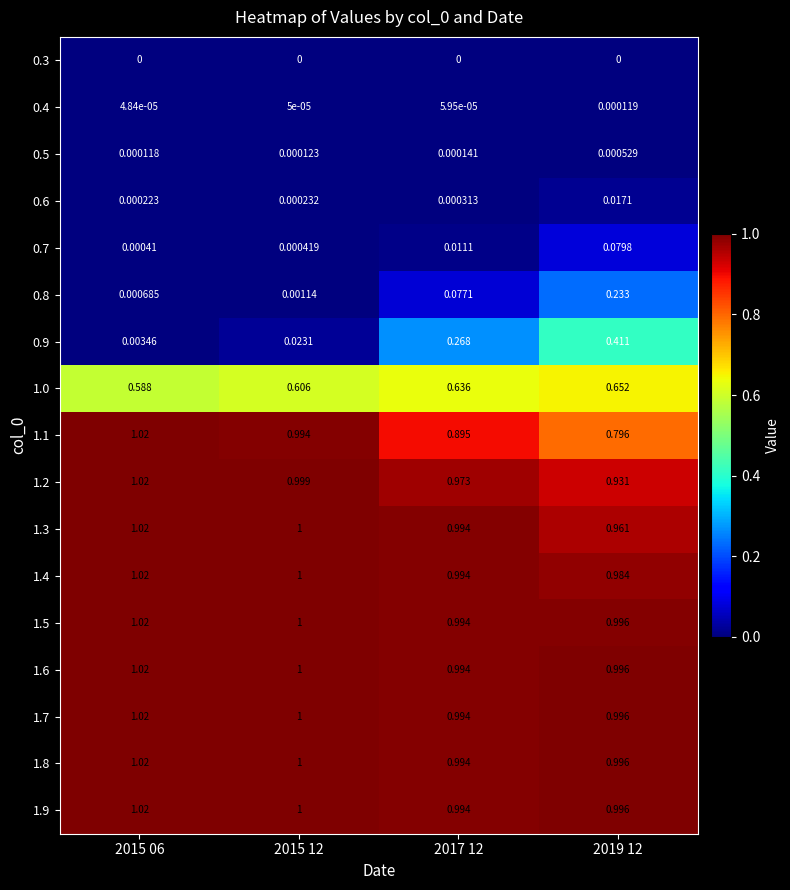

Is the value of 1.0 at 2015 06 greater than the value of 1.1 at 2015 12?

No